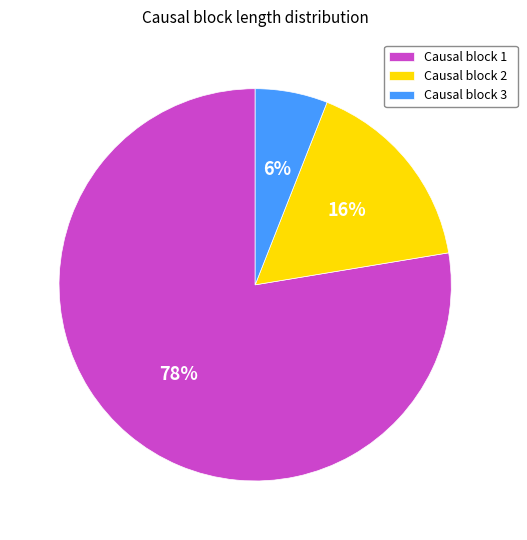

How many segments does this pie chart have?

3